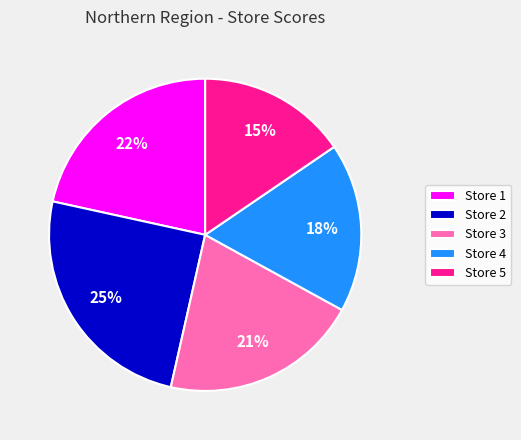

Is there any slice that represents more than half of the pie?

No